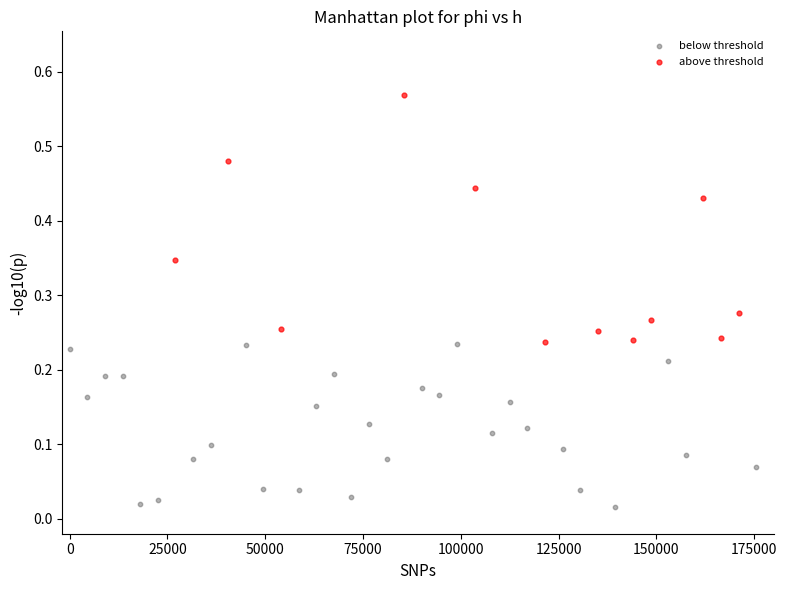

Which series contains the lowest Y value?

below threshold